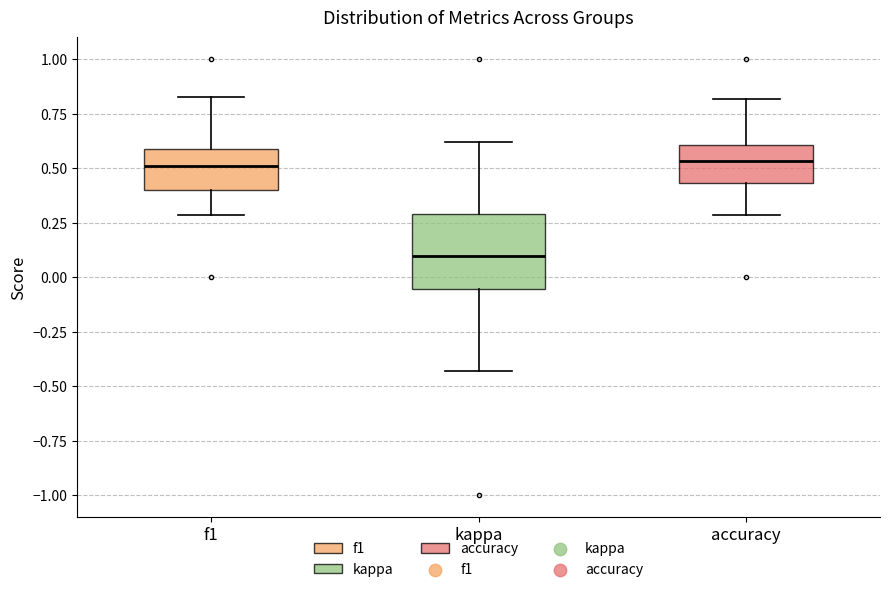

Which box is the tallest, from its lower edge to its upper edge?

kappa